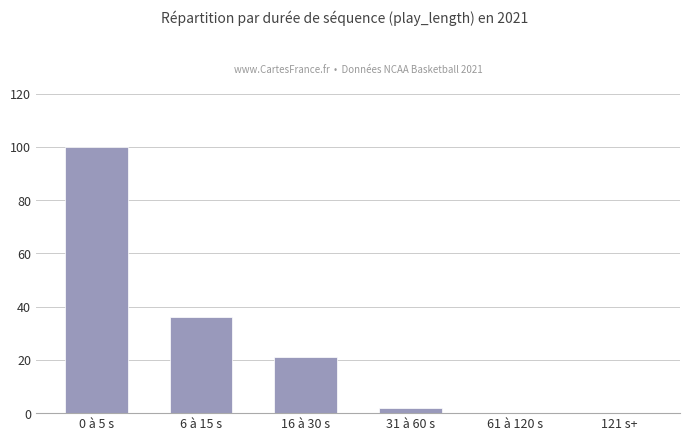

Is it true that the value at 6 à 15 s is 36?

True